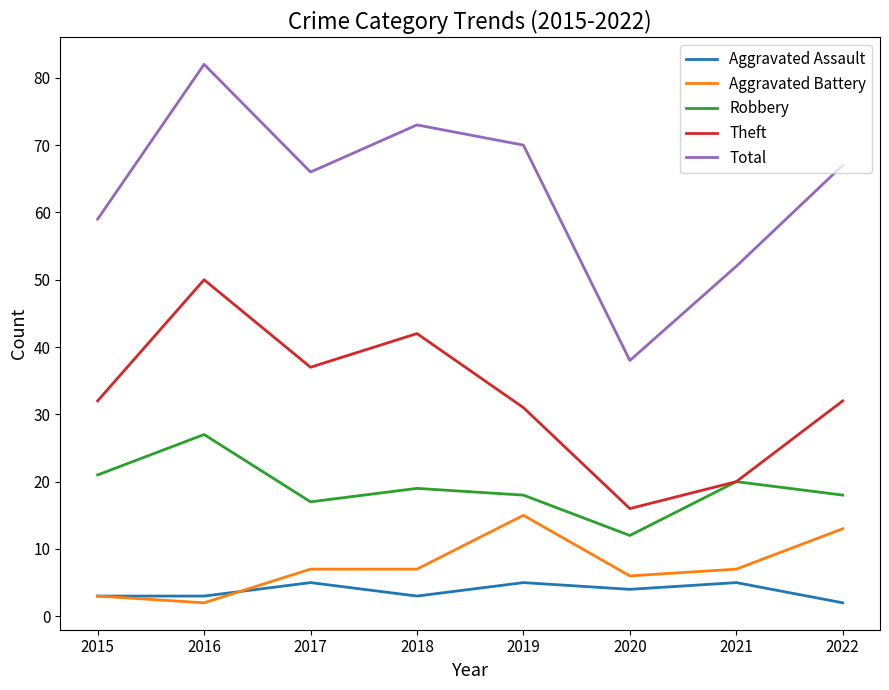

What is the sum of all Aggravated Assault values?

30